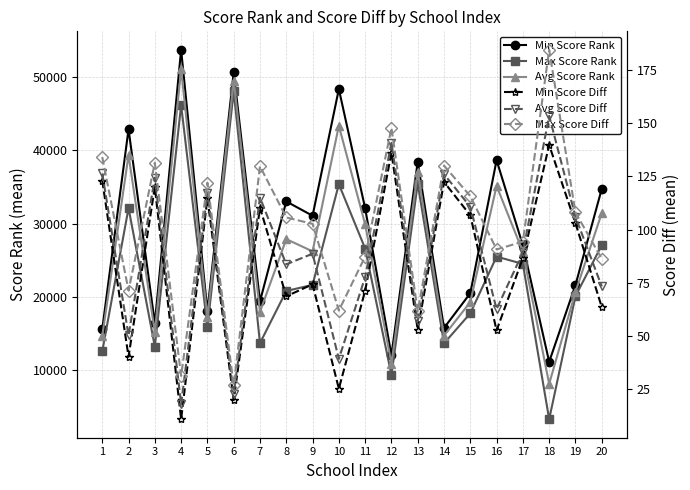

Does the chart display data point markers on the line(s)?

Yes